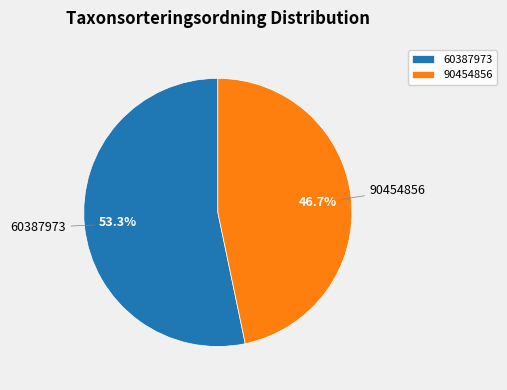

Is the sum of 90454856 and 60387973 greater than half?

Yes